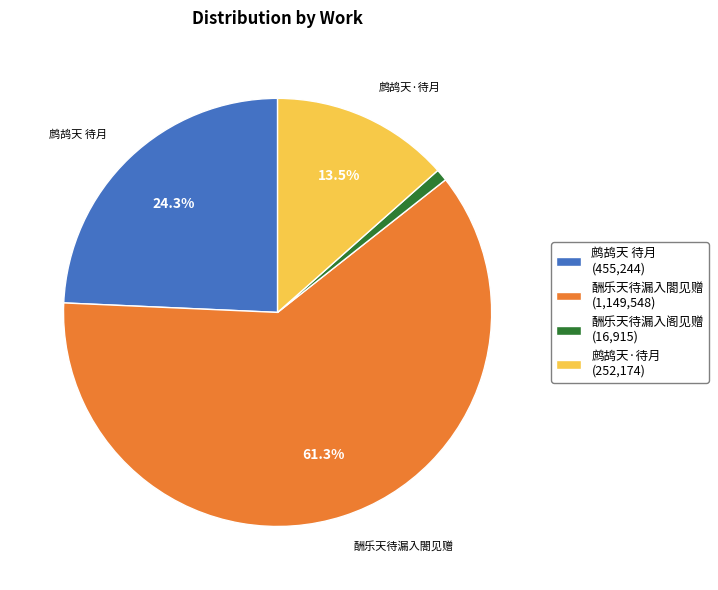

Is there a majority slice in this chart?

Yes